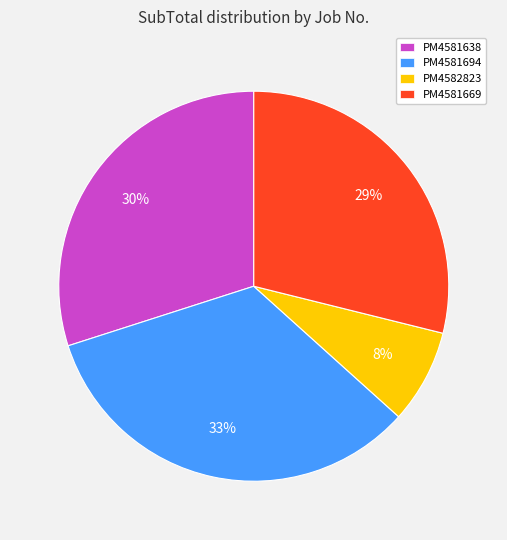

How many slices are in this pie chart?

4